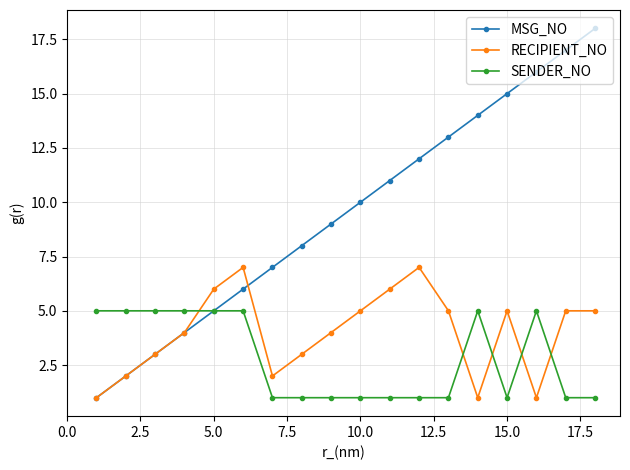

Rank the series by their maximum value, from lowest to highest.

SENDER_NO, RECIPIENT_NO, MSG_NO